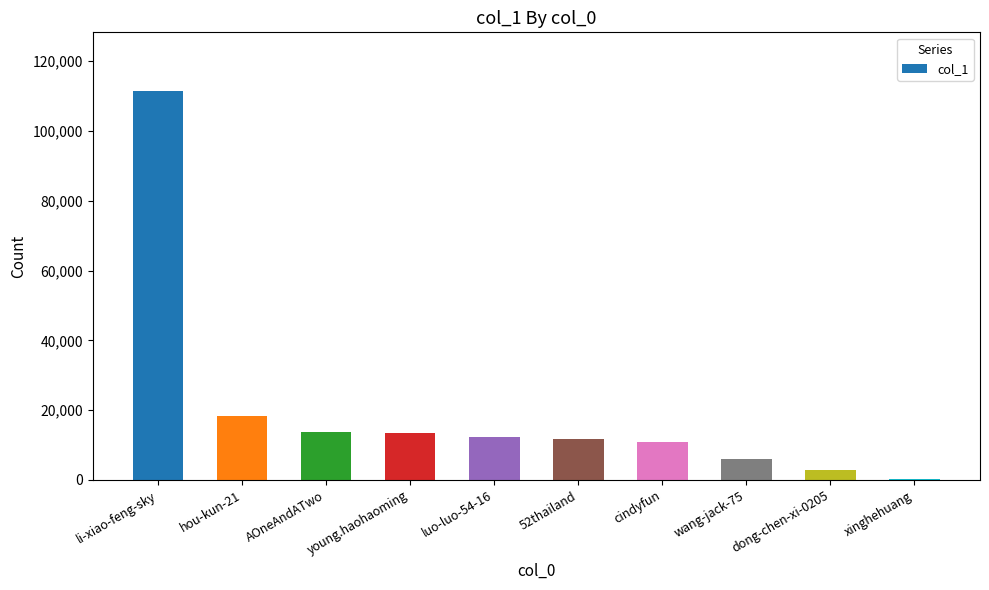

The value at dong-chen-xi-0205 is 2709. True or false?

True